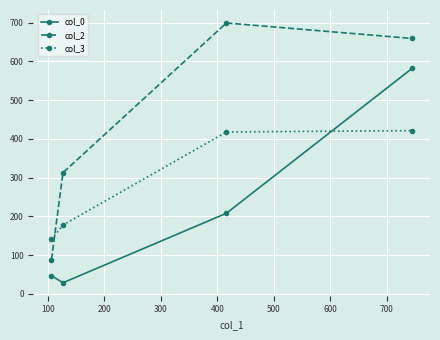

What are all the series names shown in the legend?

col_0, col_2, col_3